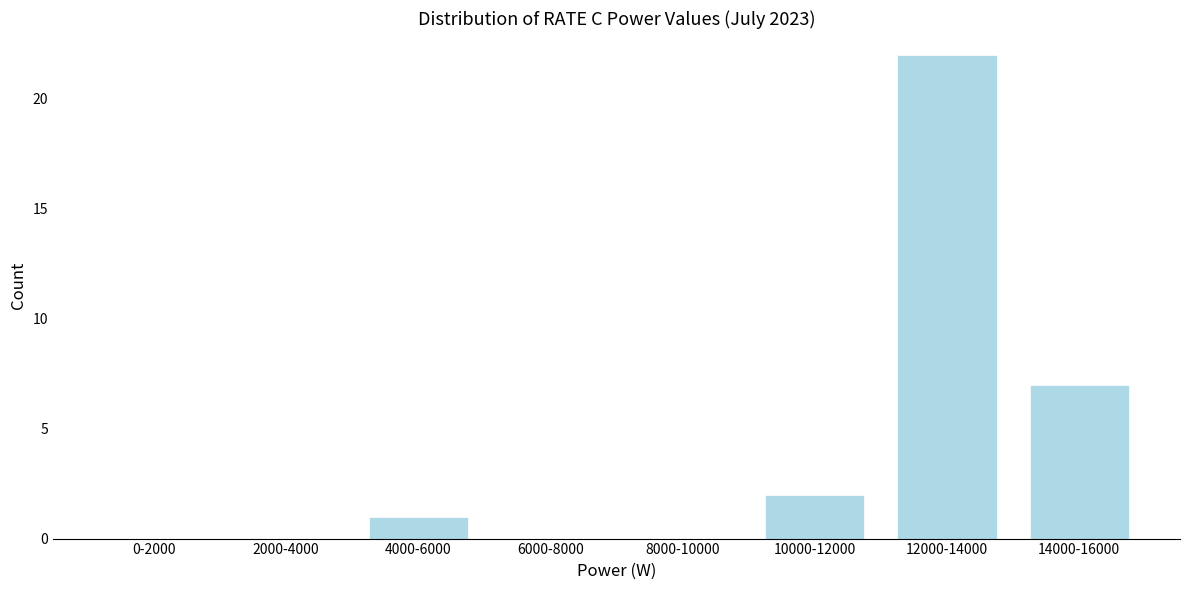

Reading left to right, list all the values displayed in this chart.

0-2000=0	2000-4000=0	4000-6000=1	6000-8000=0	8000-10000=0	10000-12000=2	12000-14000=22	14000-16000=7